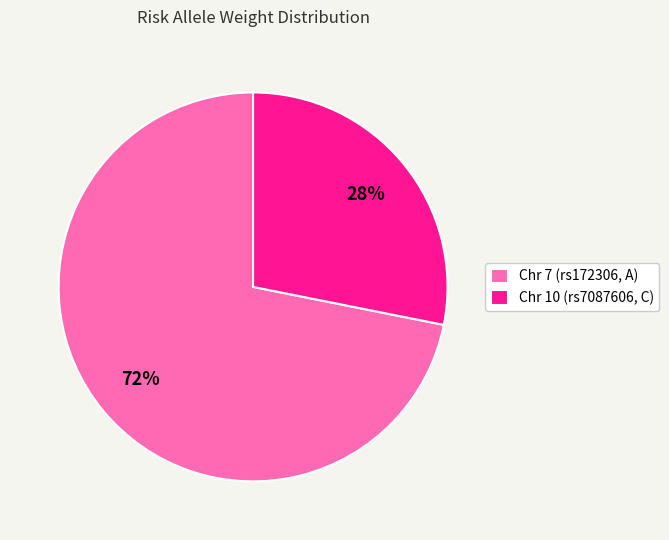

True or false: Chr 10 (rs7087606, C) accounts for 36% of the total.

False